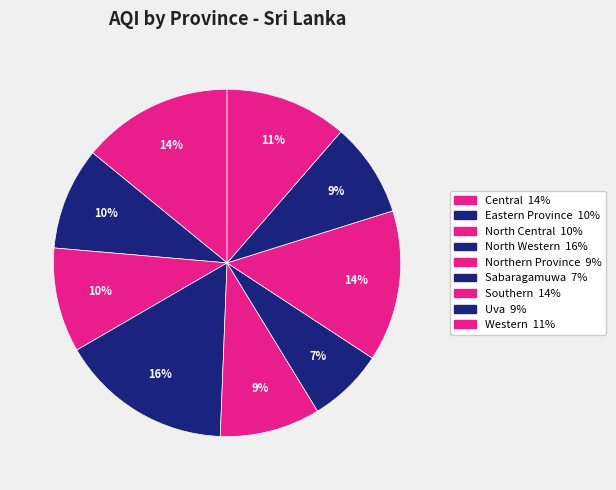

Count the number of slices in the pie.

9